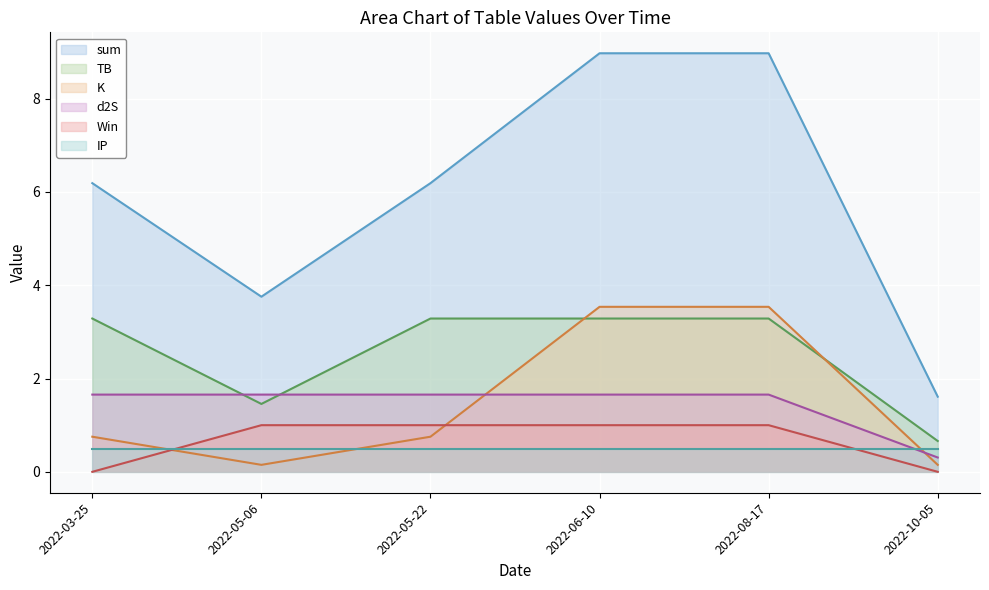

Between 2022-06-10 and 2022-08-17, which is larger?

2022-06-10